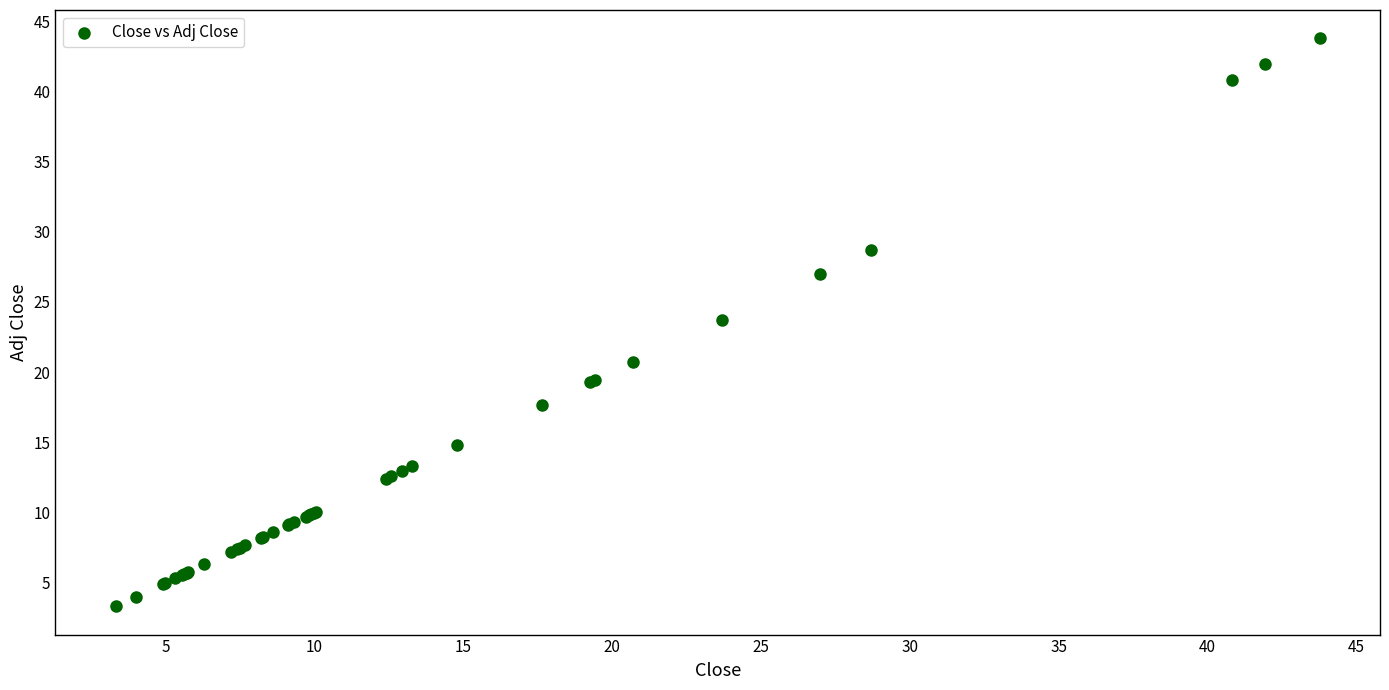

What Y value in the scatter plot is closest to 23?

23.7